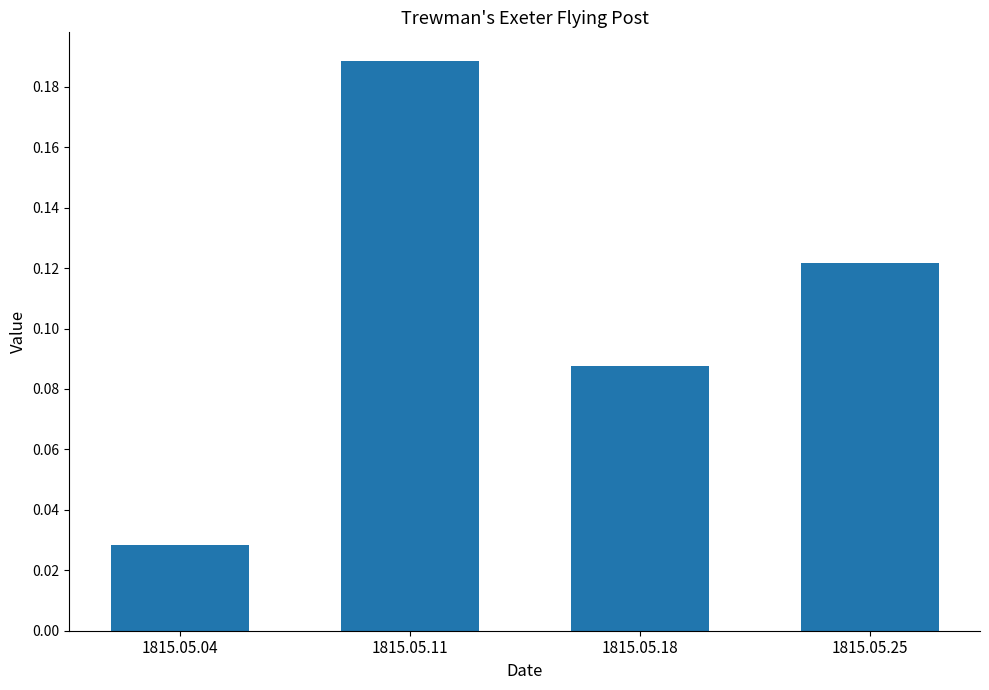

How many bars are there in total?

4